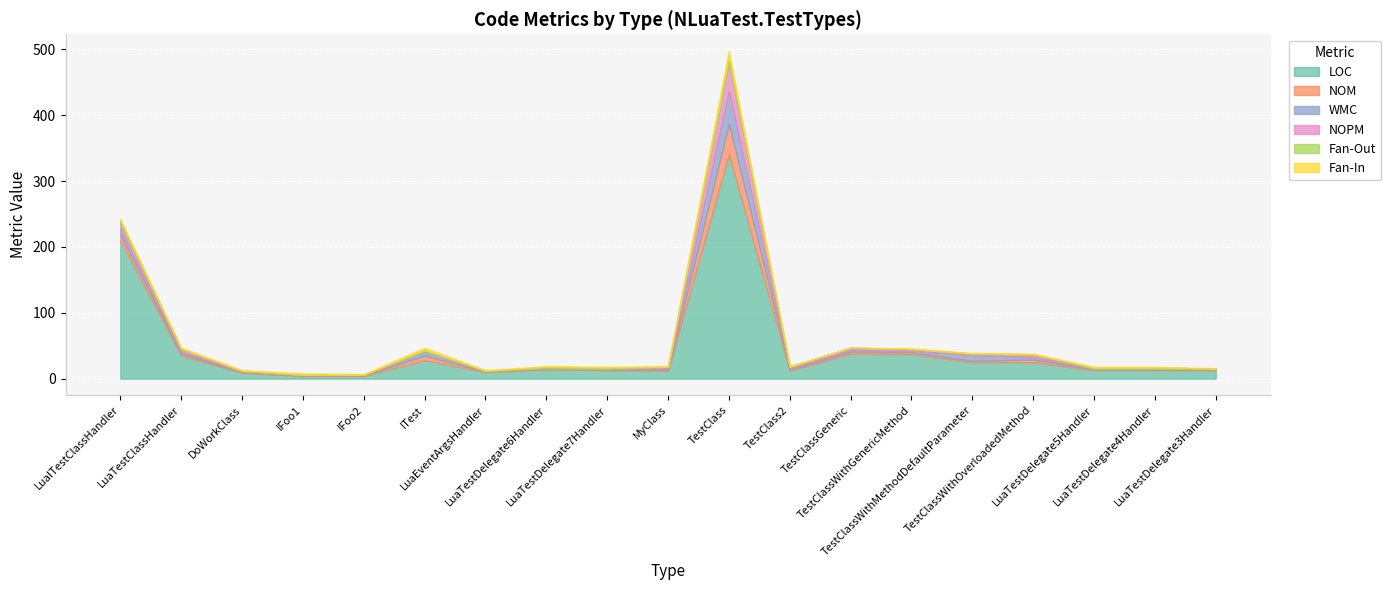

Reading left to right, transcribe all the data shown in this chart.

LOC: LuaITestClassHandler=210	LuaTestClassHandler=35	DoWorkClass=9	IFoo1=4	IFoo2=4	ITest=28	LuaEventArgsHandler=10	LuaTestDelegate6Handler=14	LuaTestDelegate7Handler=13	MyClass=12	TestClass=341	TestClass2=12	TestClassGeneric=38	TestClassWithGenericMethod=37	TestClassWithMethodDefaultParameter=25	TestClassWithOverloadedMethod=25	LuaTestDelegate5Handler=13	LuaTestDelegate4Handler=13	LuaTestDelegate3Handler=13
NOM: LuaITestClassHandler=9	LuaTestClassHandler=3	DoWorkClass=1	IFoo1=1	IFoo2=1	ITest=7	LuaEventArgsHandler=1	LuaTestDelegate6Handler=1	LuaTestDelegate7Handler=1	MyClass=2	TestClass=46	TestClass2=2	TestClassGeneric=3	TestClassWithGenericMethod=3	TestClassWithMethodDefaultParameter=2	TestClassWithOverloadedMethod=4	LuaTestDelegate5Handler=1	LuaTestDelegate4Handler=1	LuaTestDelegate3Handler=1
WMC: LuaITestClassHandler=9	LuaTestClassHandler=3	DoWorkClass=1	IFoo1=1	IFoo2=1	ITest=7	LuaEventArgsHandler=1	LuaTestDelegate6Handler=1	LuaTestDelegate7Handler=1	MyClass=2	TestClass=50	TestClass2=2	TestClassGeneric=3	TestClassWithGenericMethod=3	TestClassWithMethodDefaultParameter=9	TestClassWithOverloadedMethod=4	LuaTestDelegate5Handler=1	LuaTestDelegate4Handler=1	LuaTestDelegate3Handler=1
NOPM: LuaITestClassHandler=9	LuaTestClassHandler=3	DoWorkClass=1	IFoo1=0	IFoo2=0	ITest=0	LuaEventArgsHandler=0	LuaTestDelegate6Handler=0	LuaTestDelegate7Handler=0	MyClass=2	TestClass=44	TestClass2=2	TestClassGeneric=3	TestClassWithGenericMethod=2	TestClassWithMethodDefaultParameter=2	TestClassWithOverloadedMethod=4	LuaTestDelegate5Handler=0	LuaTestDelegate4Handler=0	LuaTestDelegate3Handler=0
Fan-Out: LuaITestClassHandler=4	LuaTestClassHandler=2	DoWorkClass=0	IFoo1=0	IFoo2=0	ITest=2	LuaEventArgsHandler=0	LuaTestDelegate6Handler=2	LuaTestDelegate7Handler=2	MyClass=0	TestClass=9	TestClass2=0	TestClassGeneric=0	TestClassWithGenericMethod=0	TestClassWithMethodDefaultParameter=0	TestClassWithOverloadedMethod=0	LuaTestDelegate5Handler=2	LuaTestDelegate4Handler=2	LuaTestDelegate3Handler=0
Fan-In: LuaITestClassHandler=1	LuaTestClassHandler=1	DoWorkClass=1	IFoo1=2	IFoo2=1	ITest=3	LuaEventArgsHandler=1	LuaTestDelegate6Handler=1	LuaTestDelegate7Handler=1	MyClass=1	TestClass=8	TestClass2=1	TestClassGeneric=0	TestClassWithGenericMethod=1	TestClassWithMethodDefaultParameter=1	TestClassWithOverloadedMethod=1	LuaTestDelegate5Handler=1	LuaTestDelegate4Handler=1	LuaTestDelegate3Handler=1